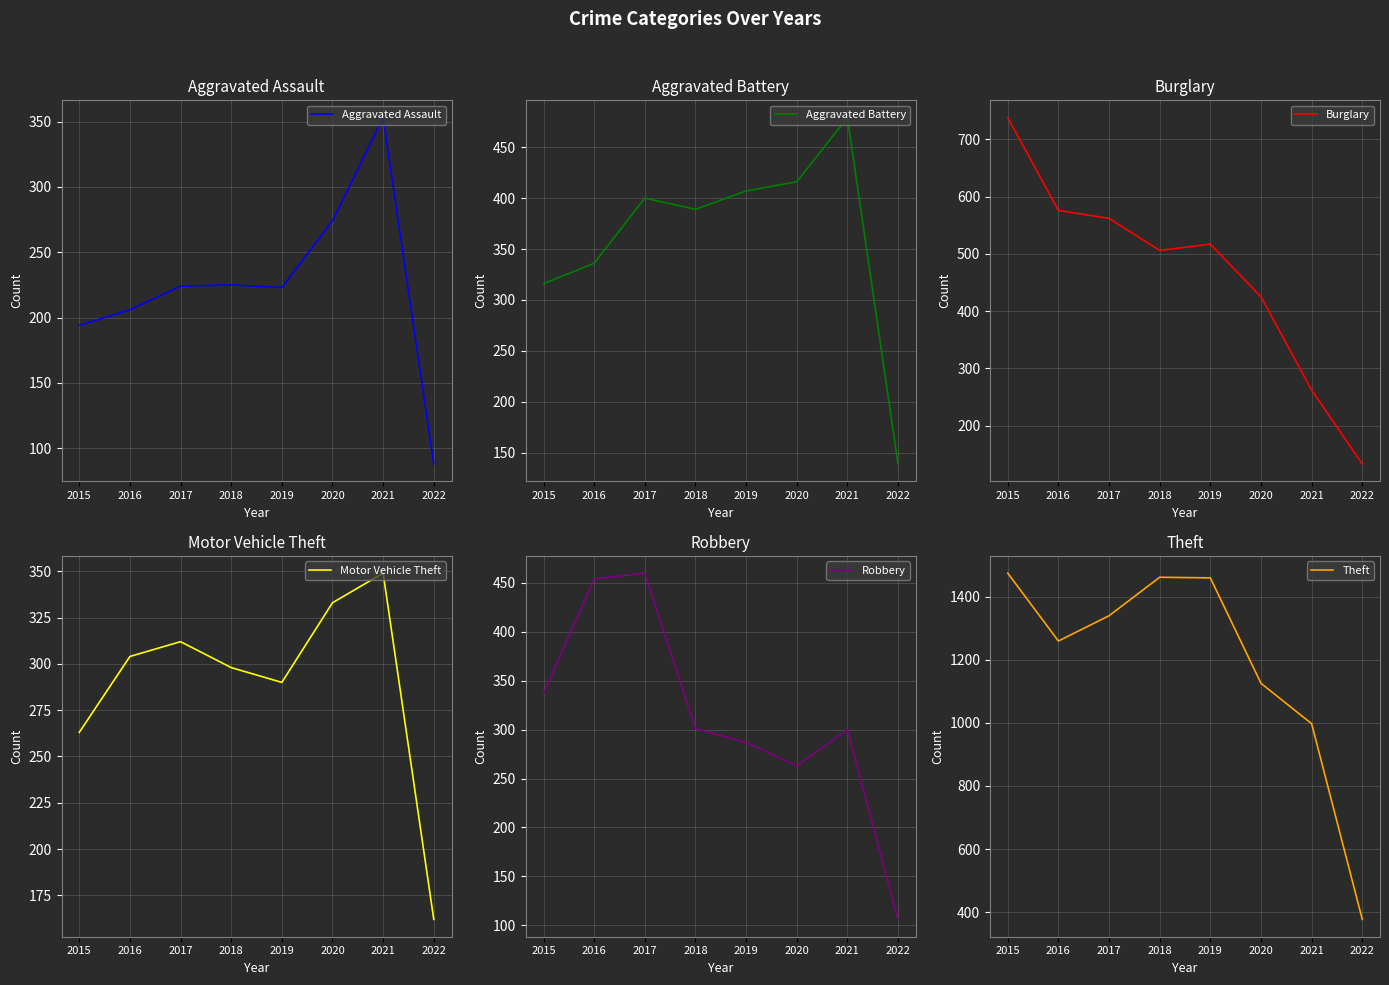

At which label does Robbery reach its peak?

2017